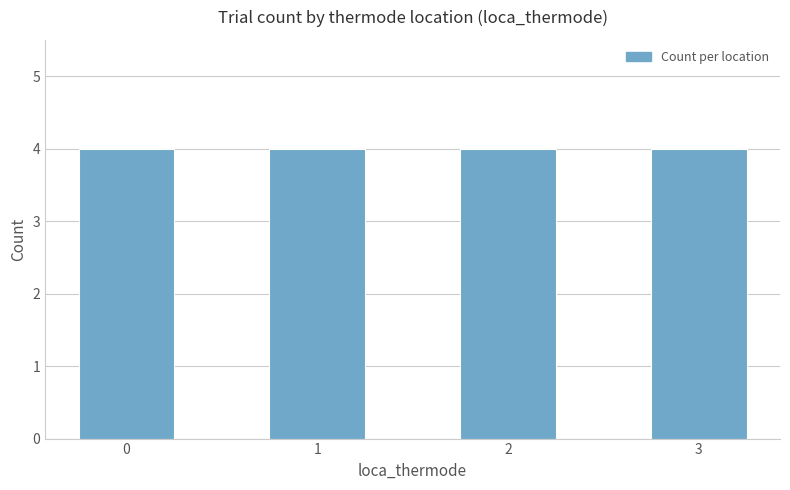

How many data points does each series have?

4